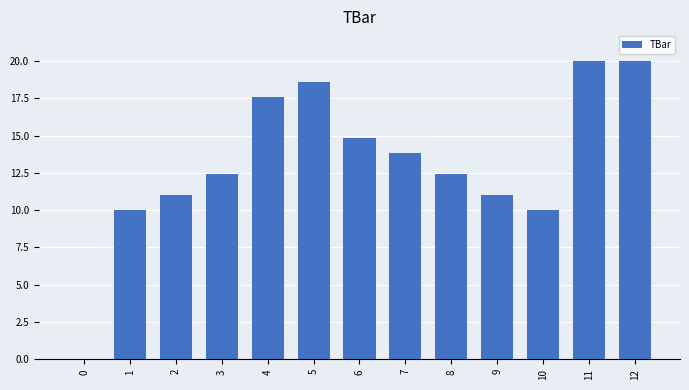

At which label does the data first exceed 12?

3